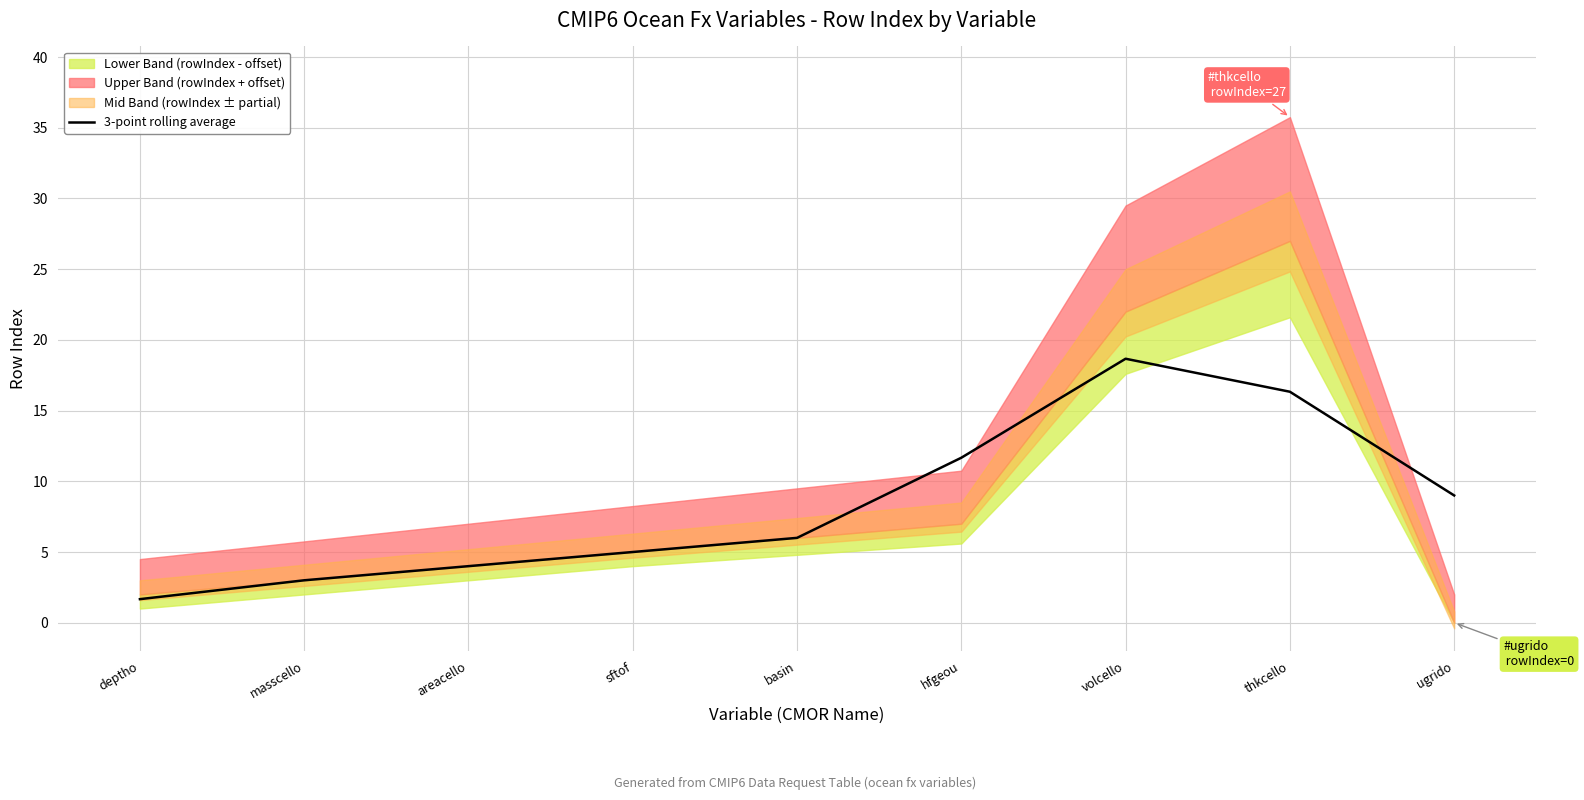

What is the maximum value for 3-point rolling average?

18.7